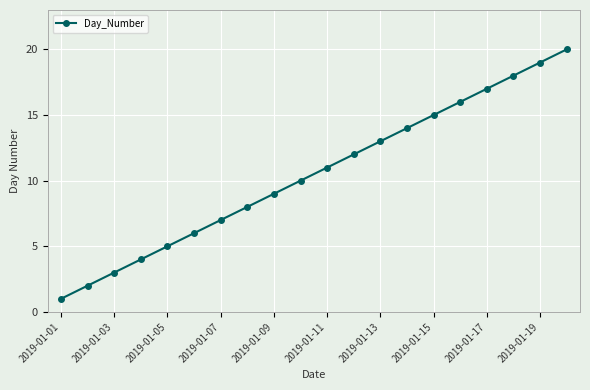

What is the sum of all values?

210